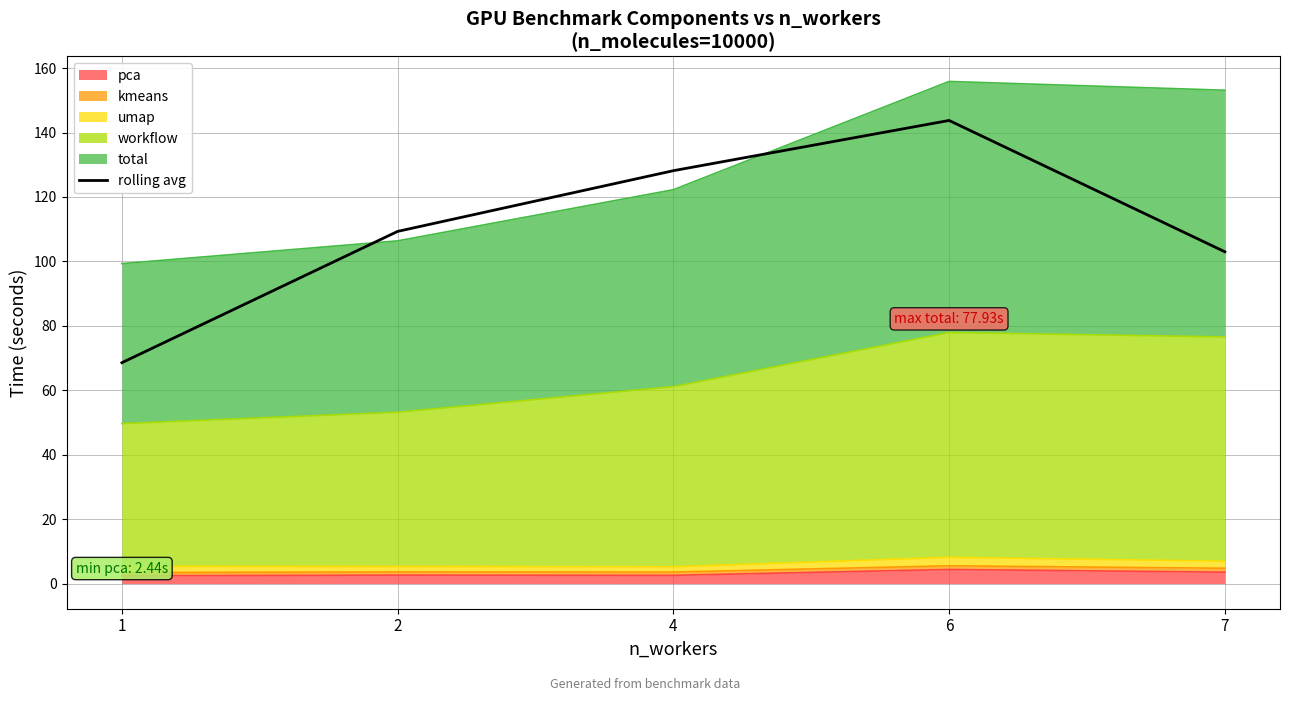

What is the change in value from 2 to 6?

+34.4